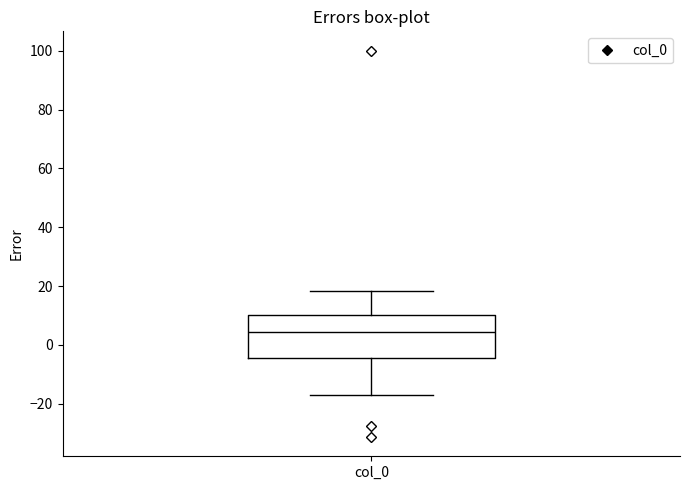

Transcribe this box plot: give where the median line is, the range the box spans, and where the two whiskers end, as read against the y-axis. The values are not printed on the chart, so give them approximately, as read against the axis.

median 4, box -4 to 10, whiskers -18 to 18